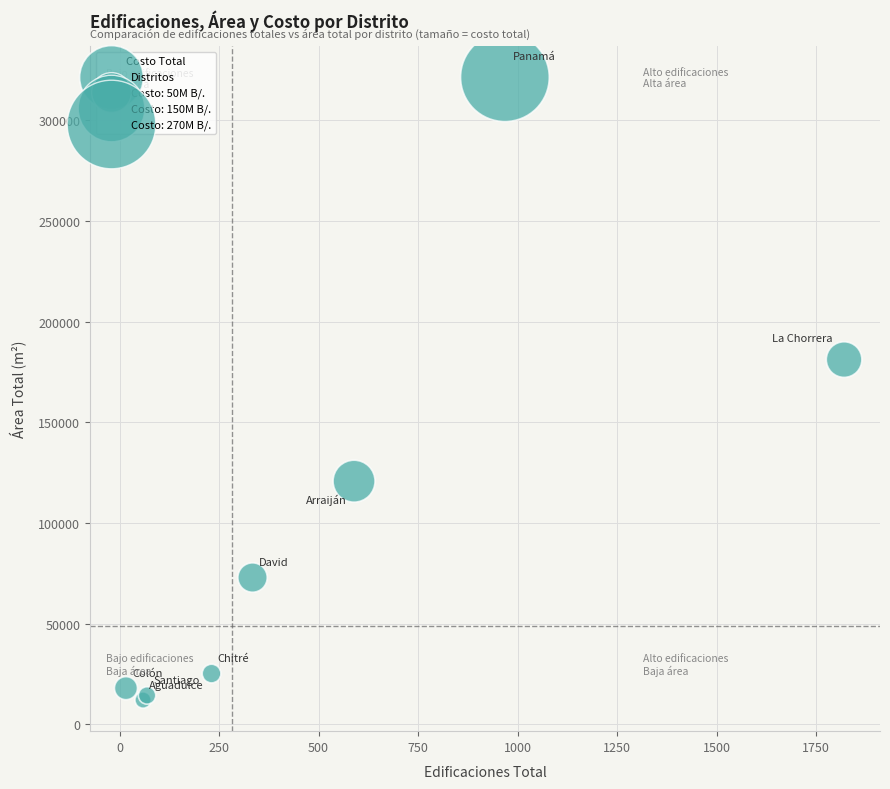

What Y value in the scatter plot is closest to 166719?

181137